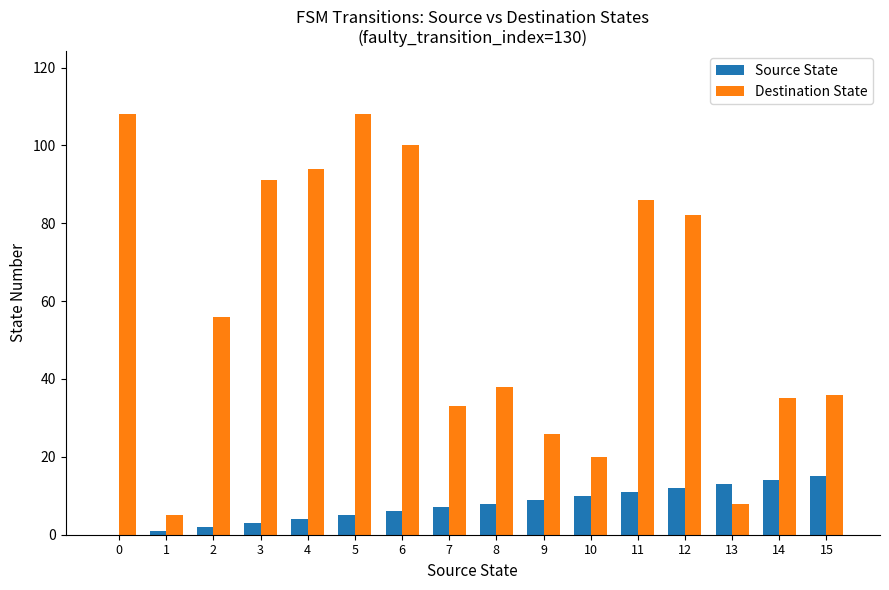

Between 12 and 13, which series saw the biggest shift?

Destination State